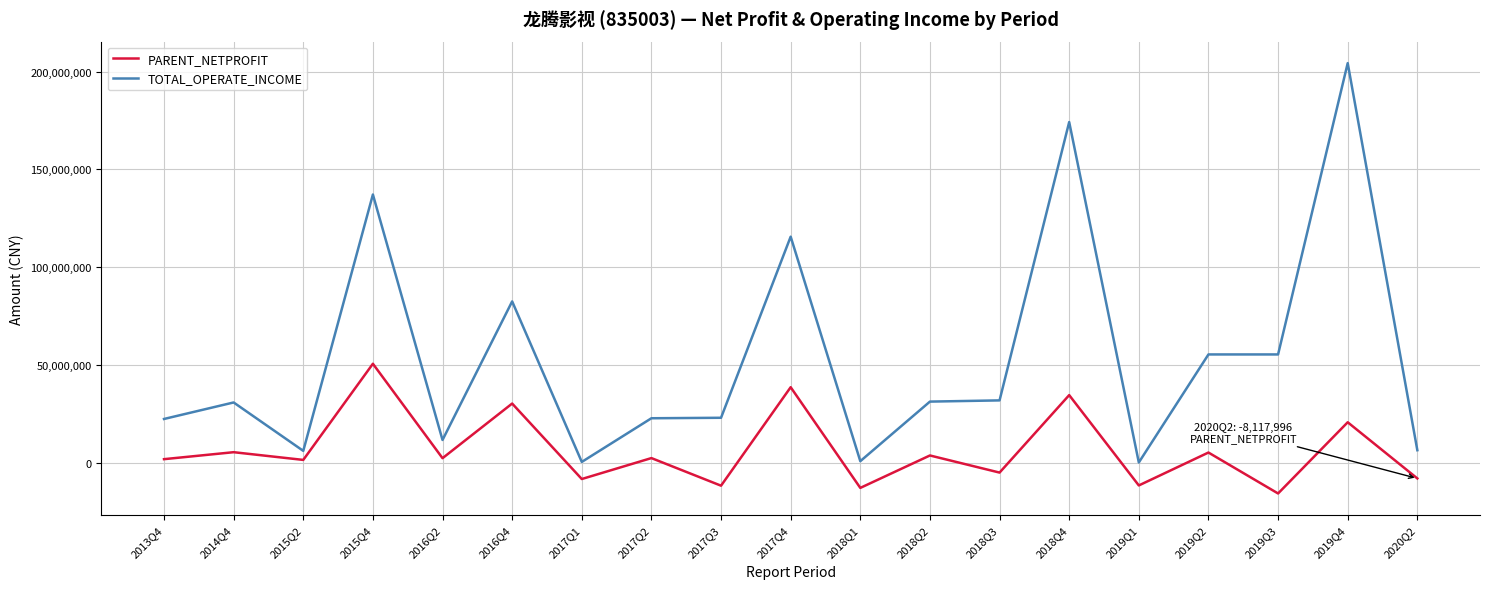

True or false: PARENT_NETPROFIT and TOTAL_OPERATE_INCOME intersect in this chart.

False